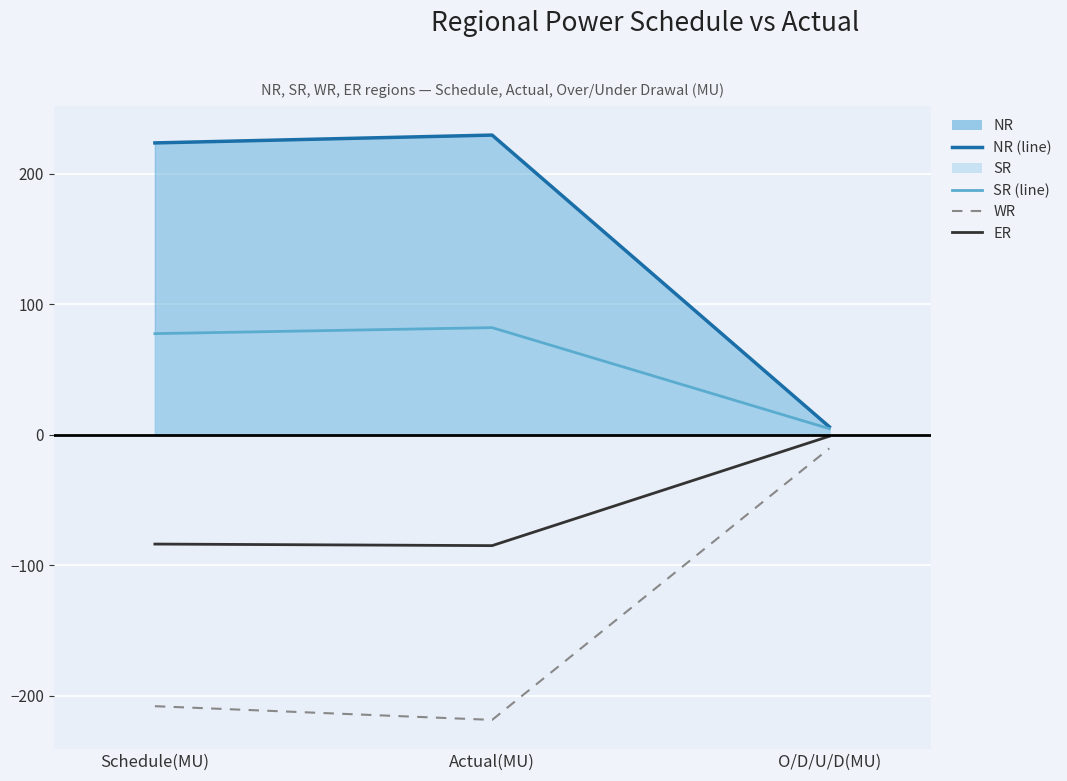

What is the total value across all series at Actual(MU)?

8.0